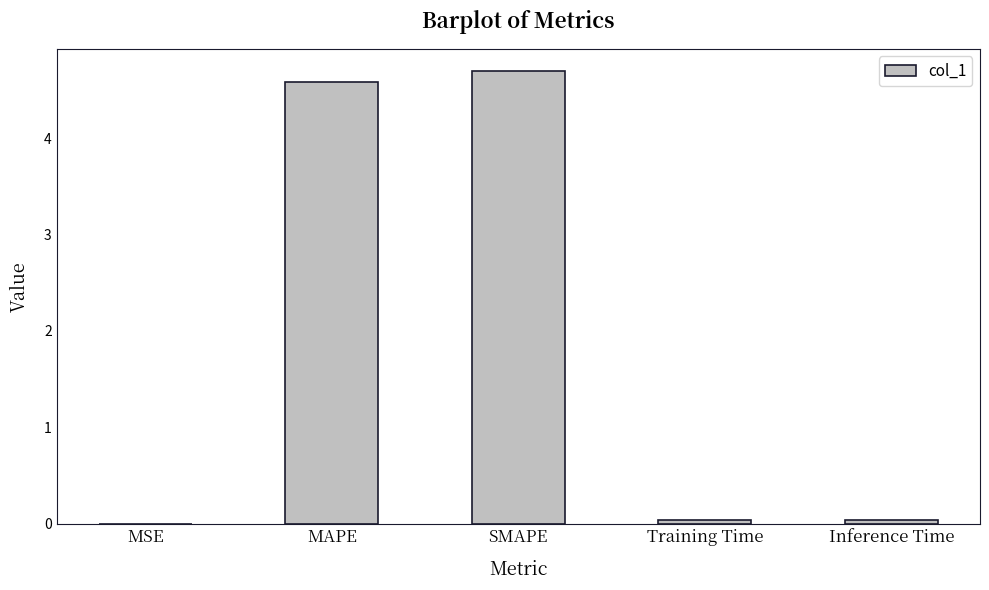

Read the value at SMAPE.

4.7